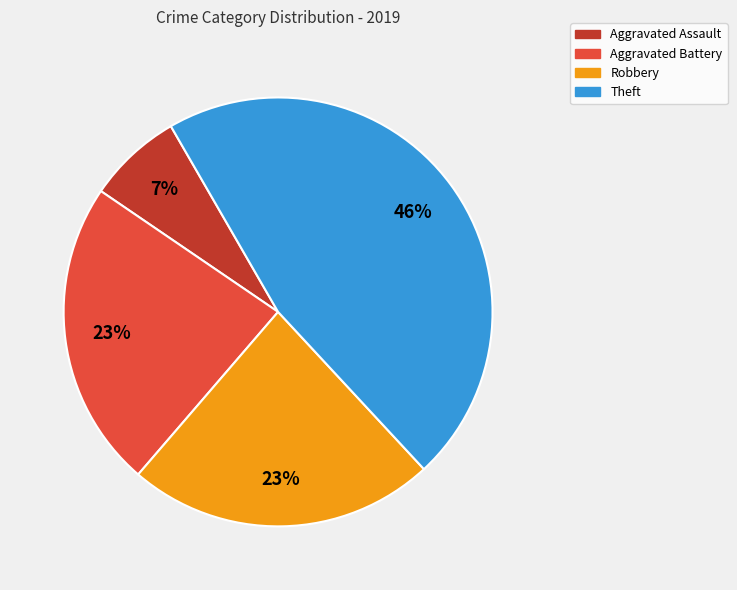

How many slices are in this pie chart?

4